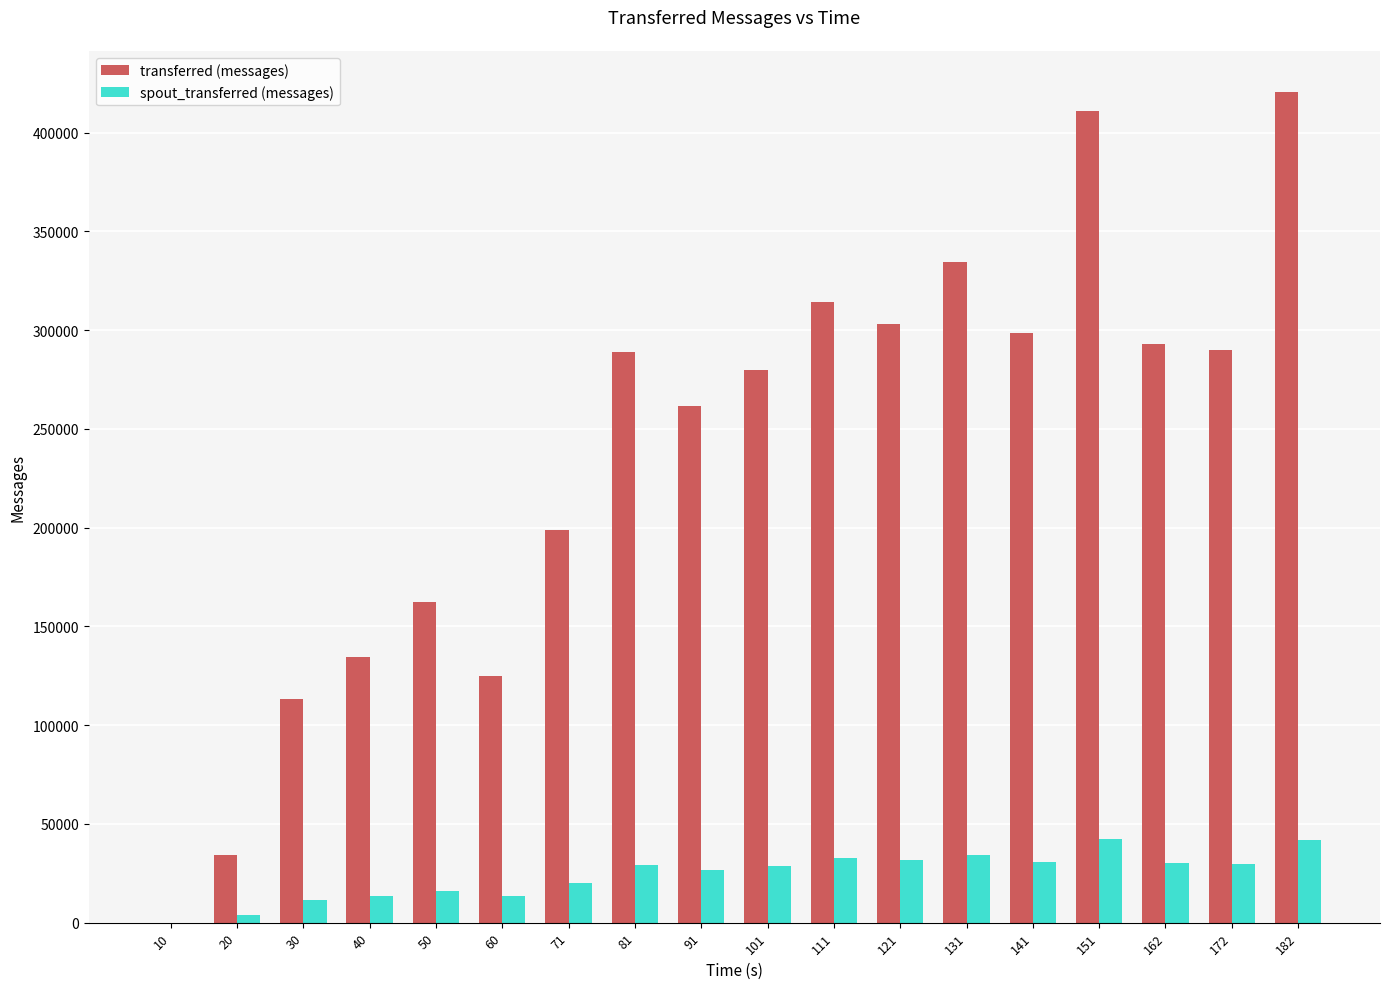

Which series changed the most between 131 and 172?

transferred (messages)